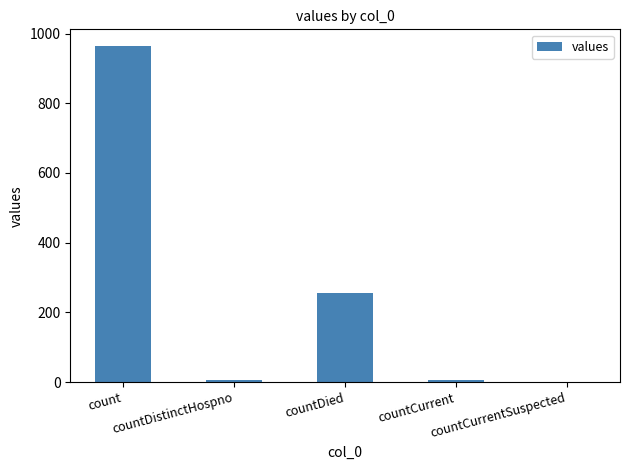

What is the maximum value shown in the chart?

964